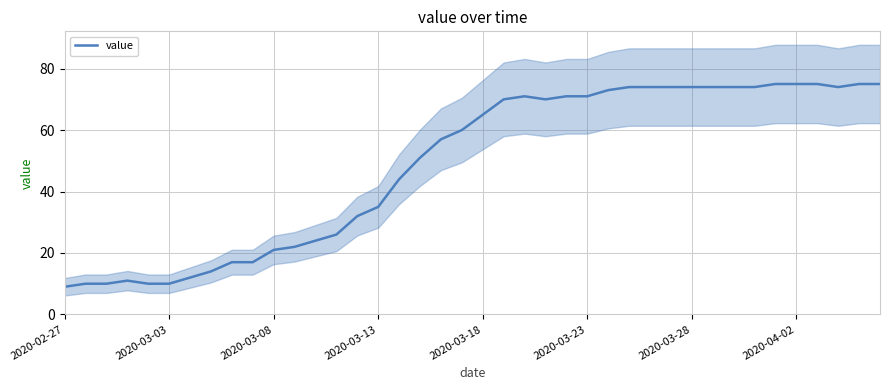

What is the highest value of the value series?

75